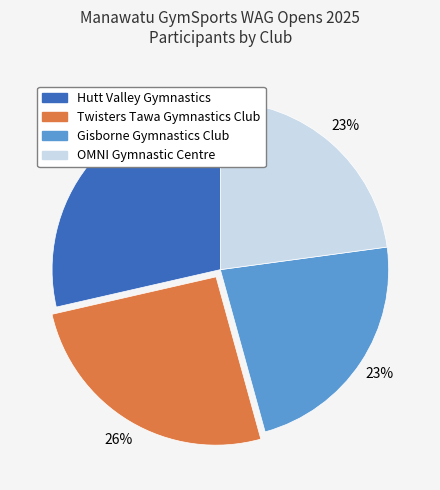

Do Twisters Tawa Gymnastics Club and OMNI Gymnastic Centre together represent more than half of the pie?

No